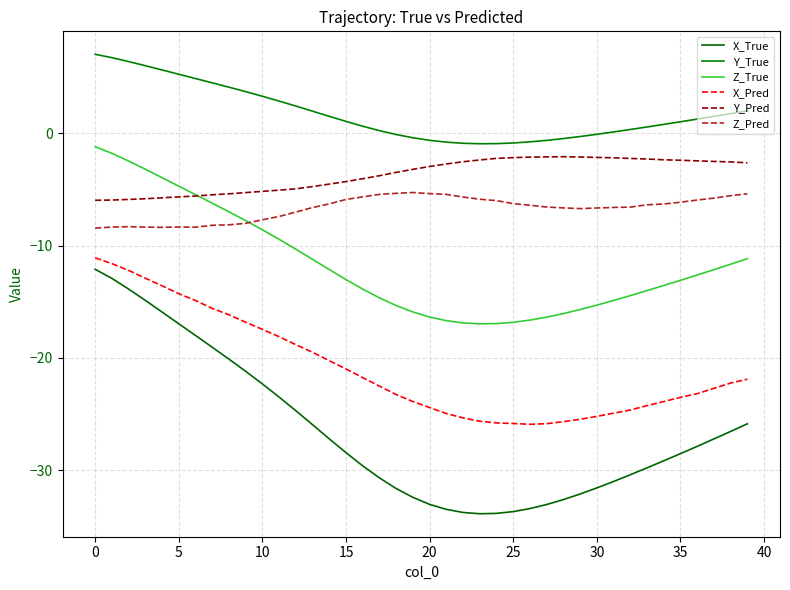

How many interior local peaks does the Y_Pred series have?

1